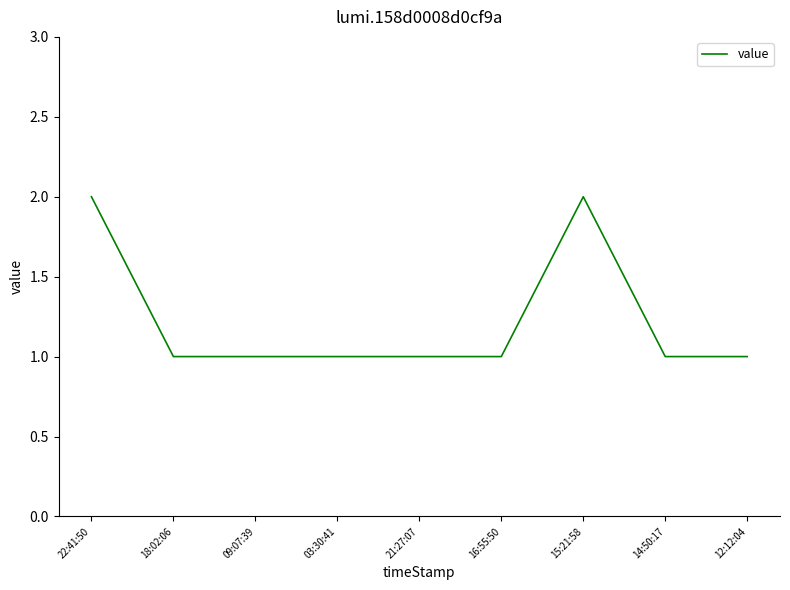

What position from the left is 21:27:07?

5